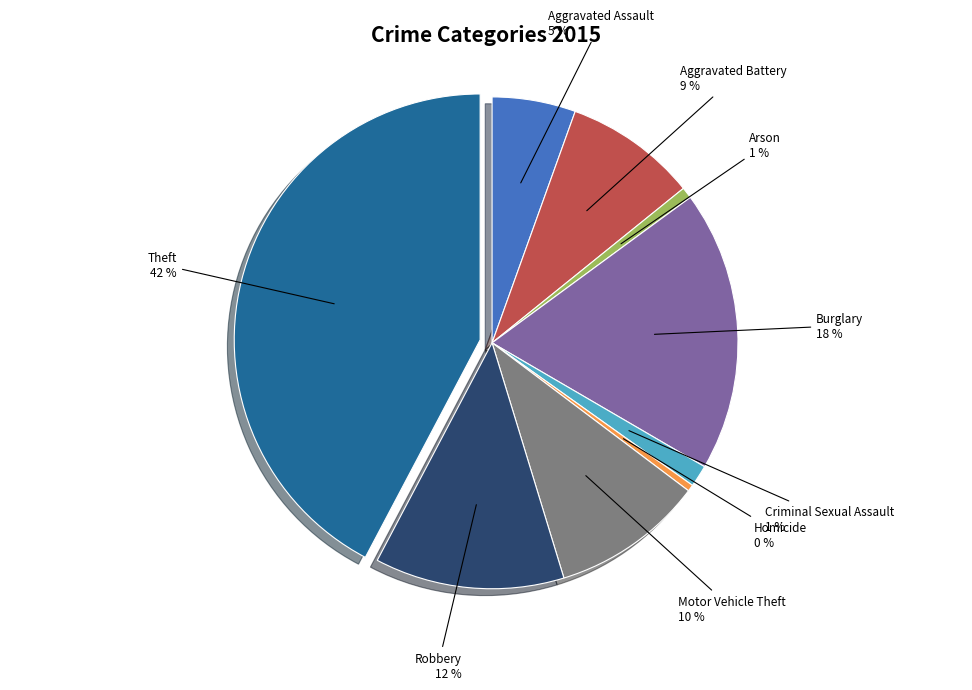

To the nearest percent, what is the average slice percentage?

11%